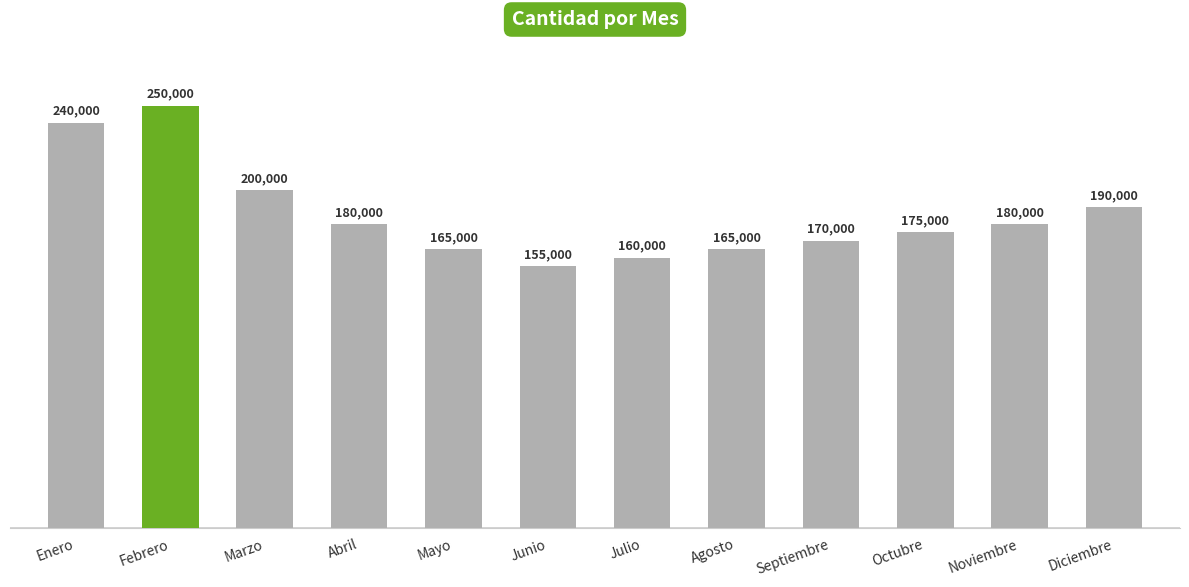

Does the chart contain any negative values?

No